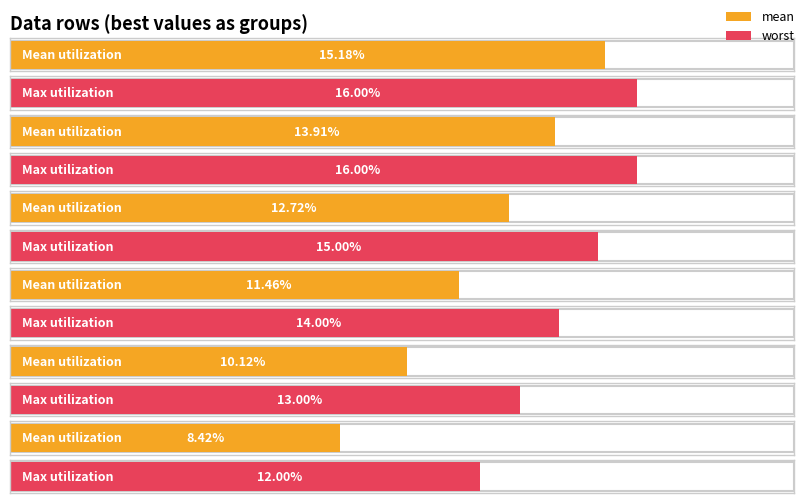

Reading left to right, what are all the values shown in this chart?

mean: 15.2	13.9	12.7	11.5	10.1	8.4
worst: 16.0	16.0	15.0	14.0	13.0	12.0